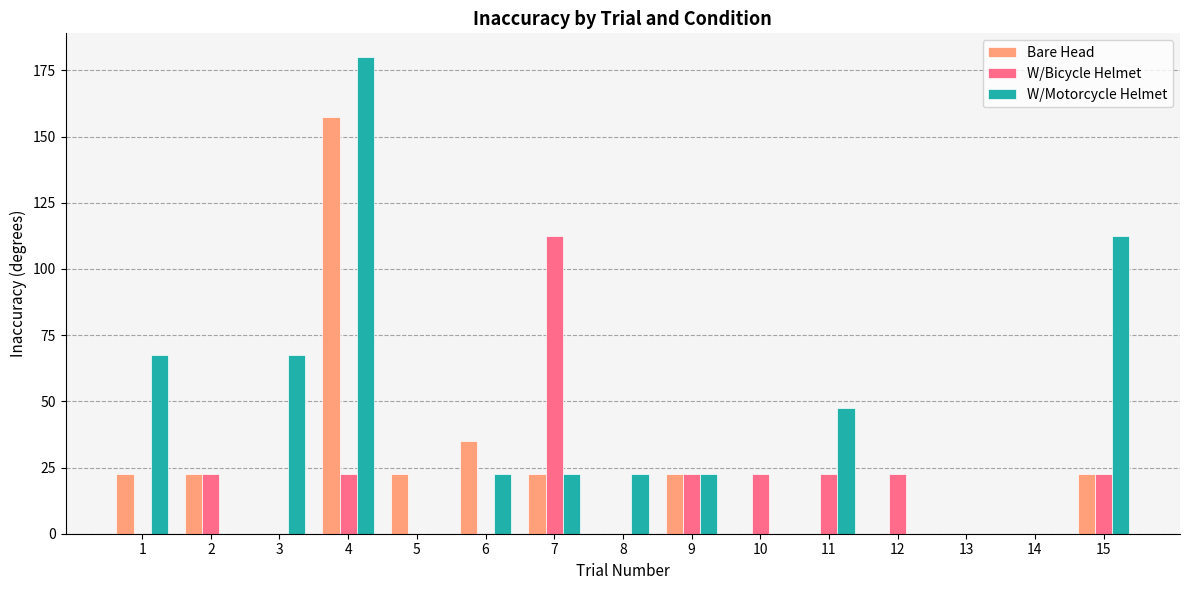

At which category does the chart reach its peak across all series?

4